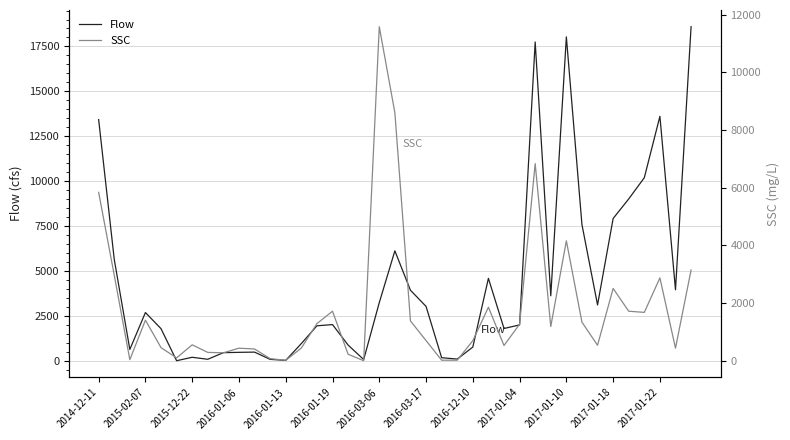

How many lines are shown in the chart?

2